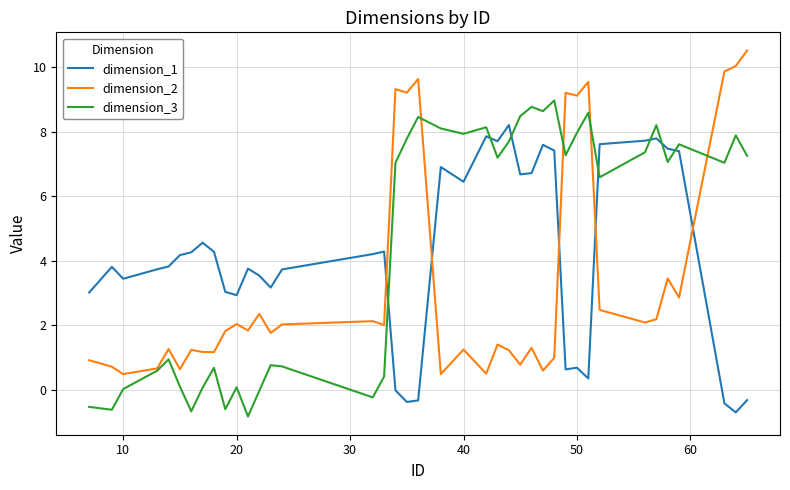

Rank the series by their maximum value, from lowest to highest.

dimension_1, dimension_3, dimension_2